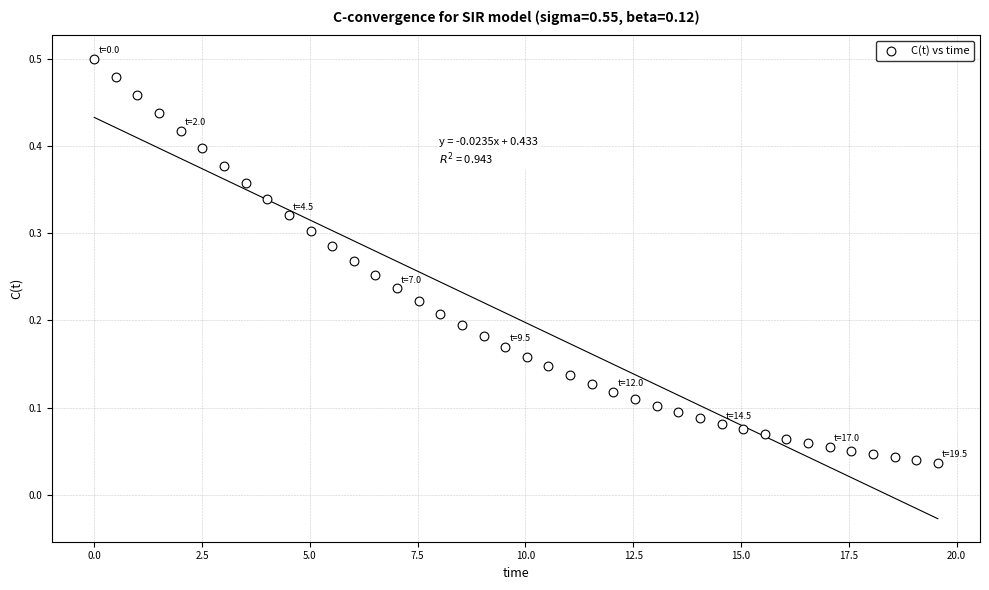

What is the range of X values (max minus min)?

19.6